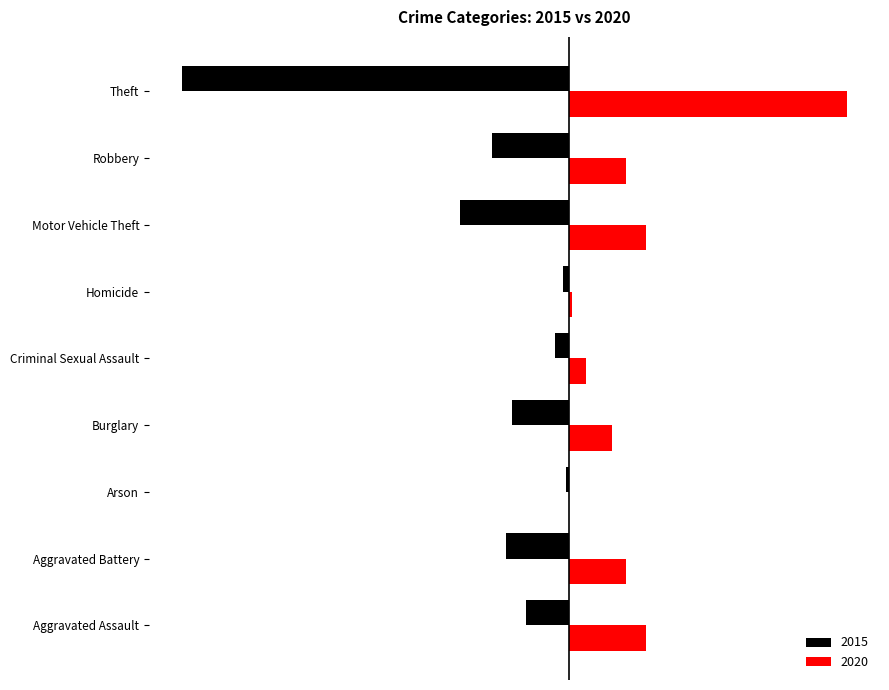

What position from the right is Aggravated Assault?

9